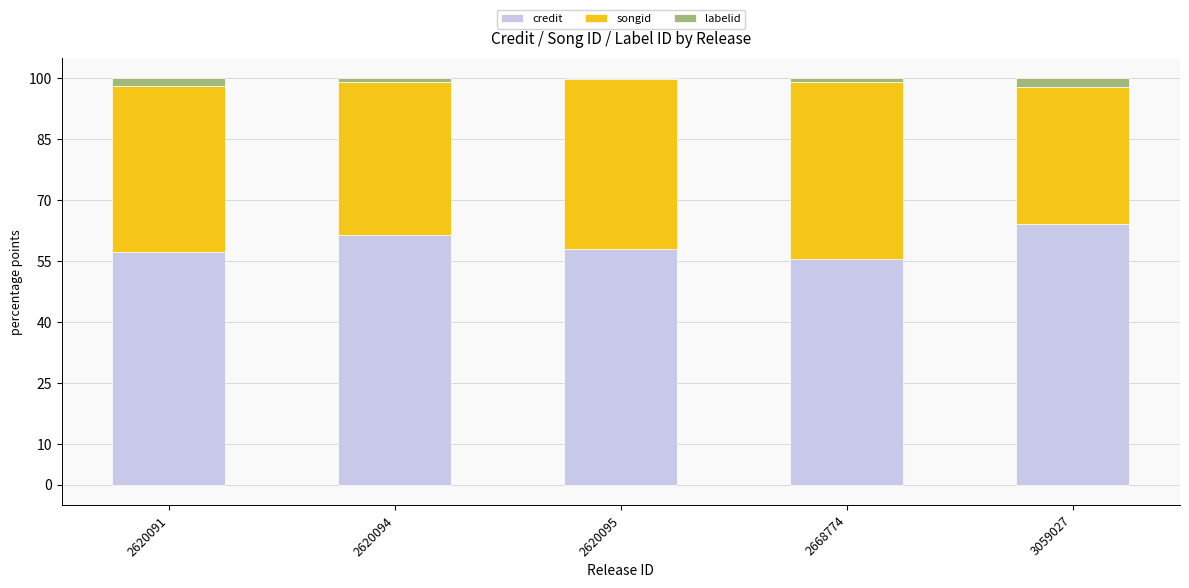

What are all the series names shown in the legend?

credit, songid, labelid